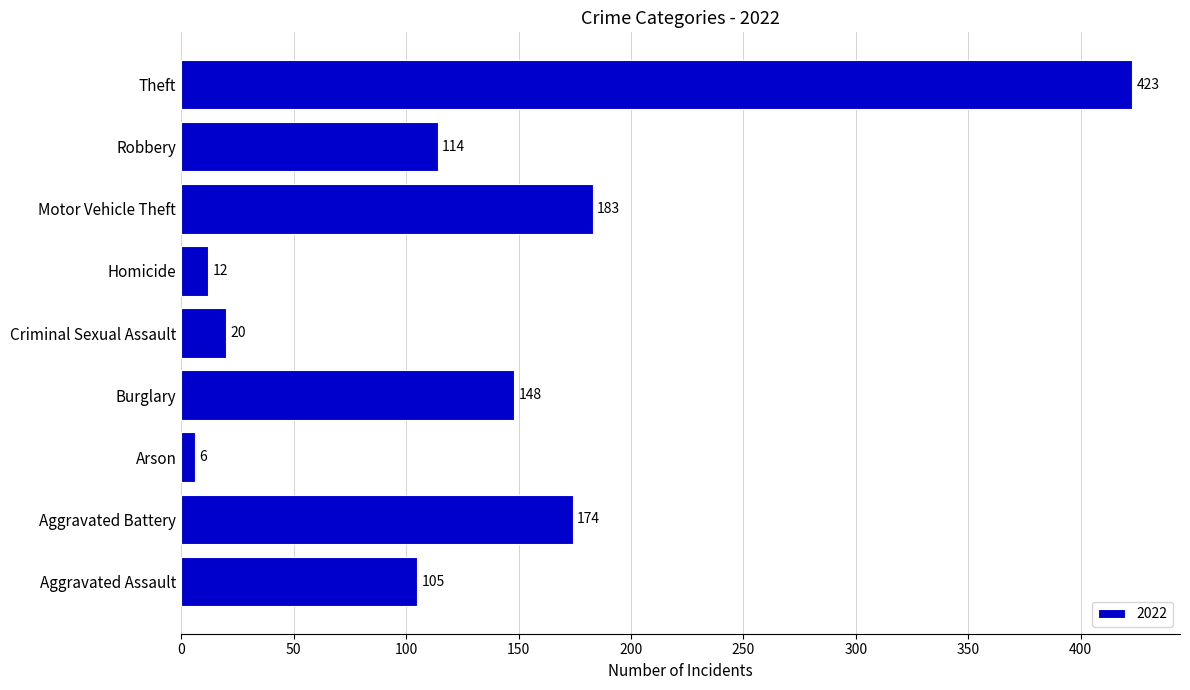

Which category has the lowest value across all series?

Arson